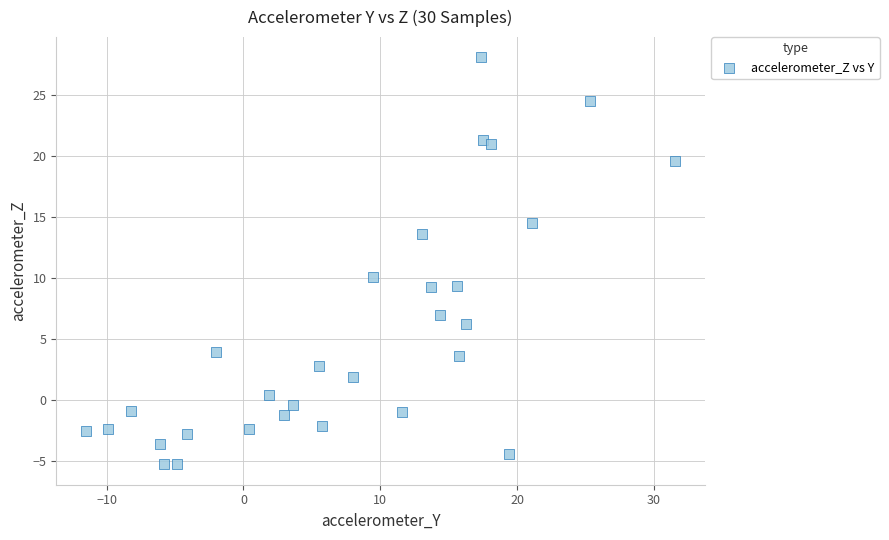

What Y value in the scatter plot is closest to 11?

10.0